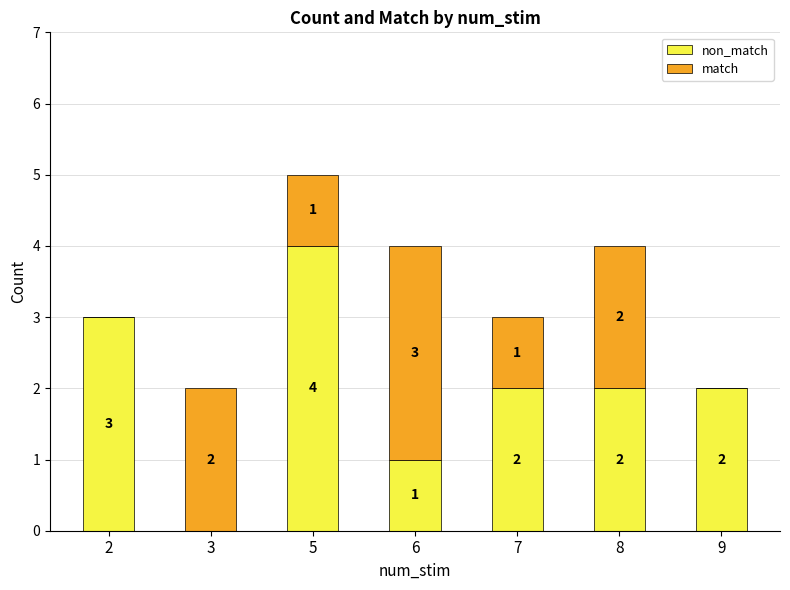

At which category is the sum across all series the highest?

5